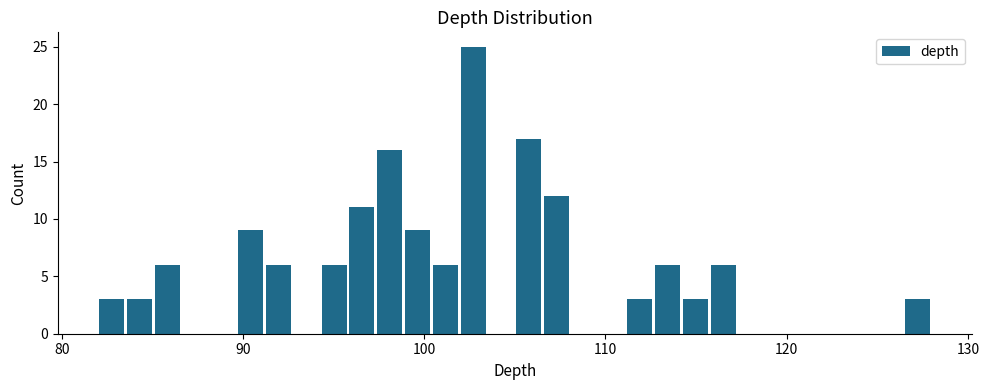

Read against the x-axis, roughly where is the centre of the tallest bar?

103